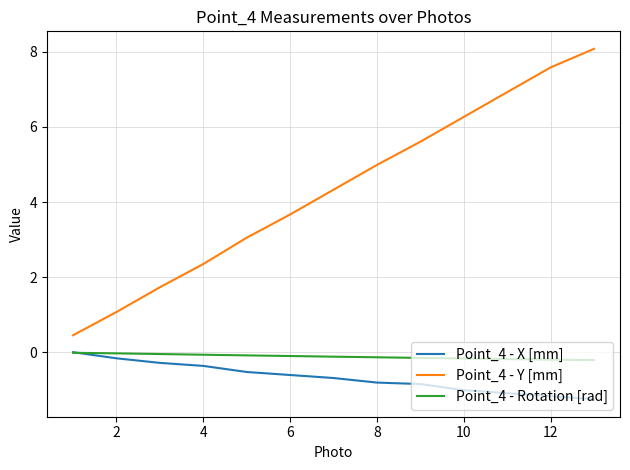

At how many categories does at least one series exceed 3?

9